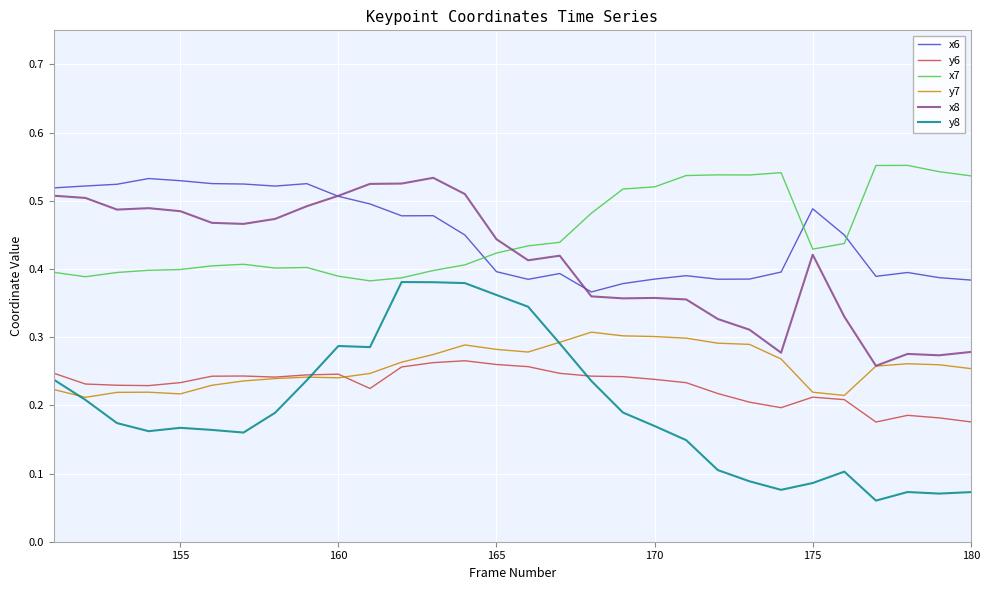

How many intersections are there between x7 and x6?

3